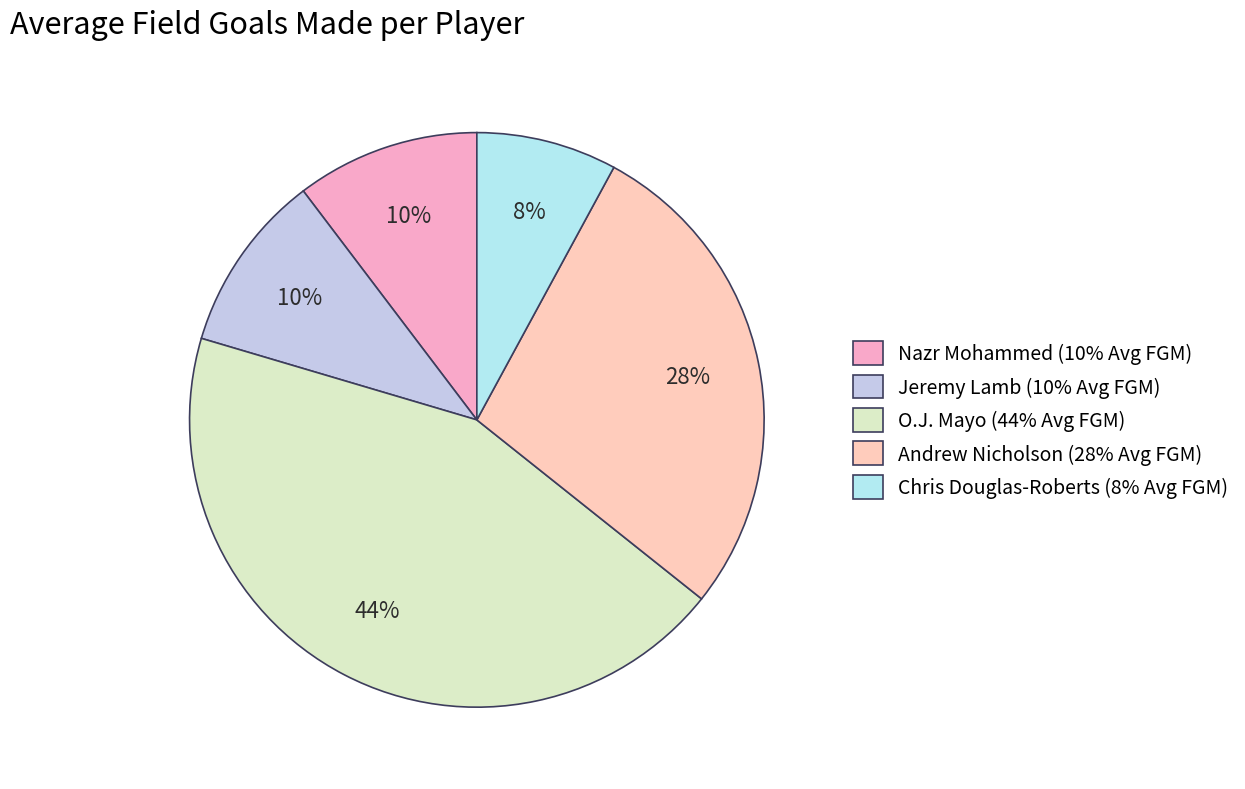

To the nearest percent, what is the combined percentage of O.J. Mayo and Nazr Mohammed?

54%